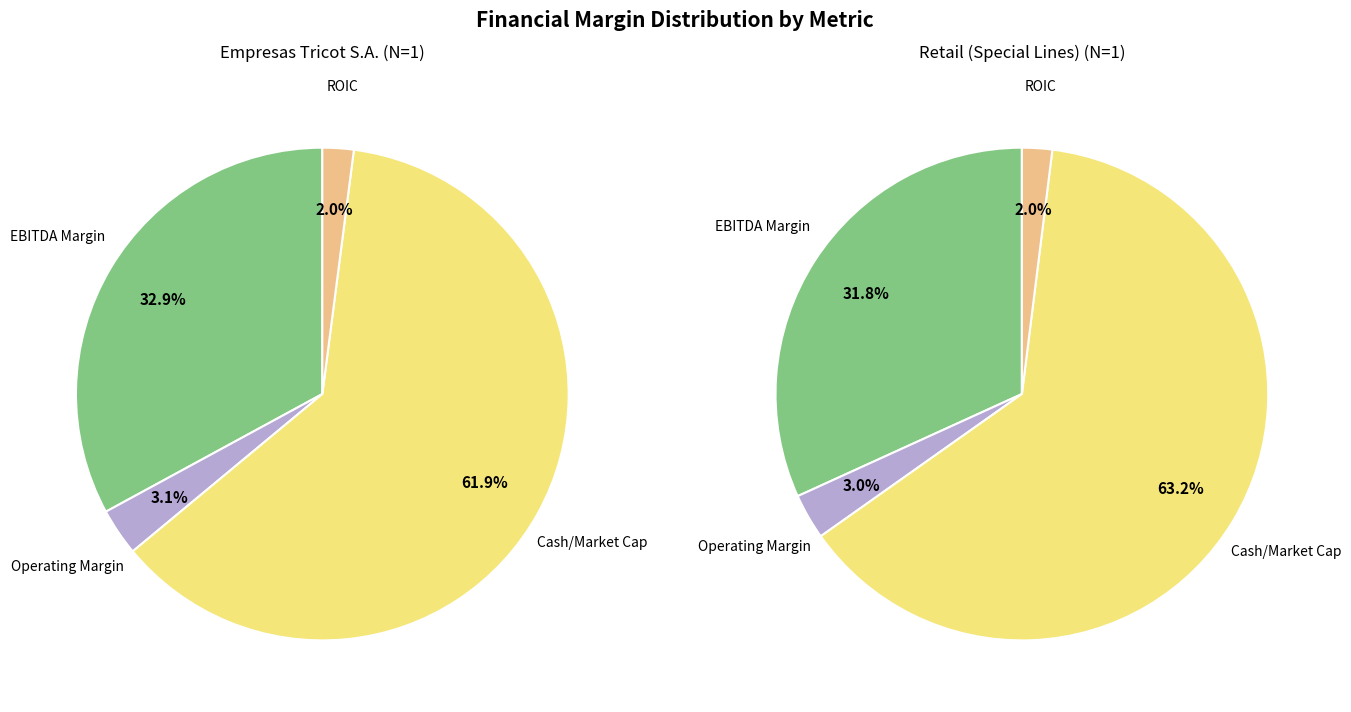

What percentage is the Retail (Special Lines) slice, to the nearest percent?

50%